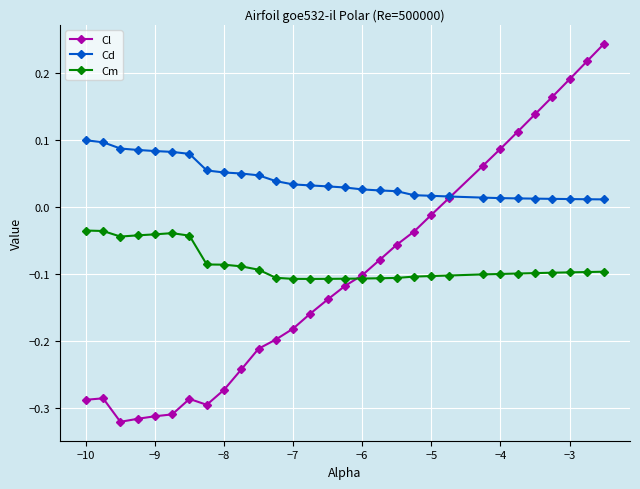

Which series has the widest spread of values?

Cl